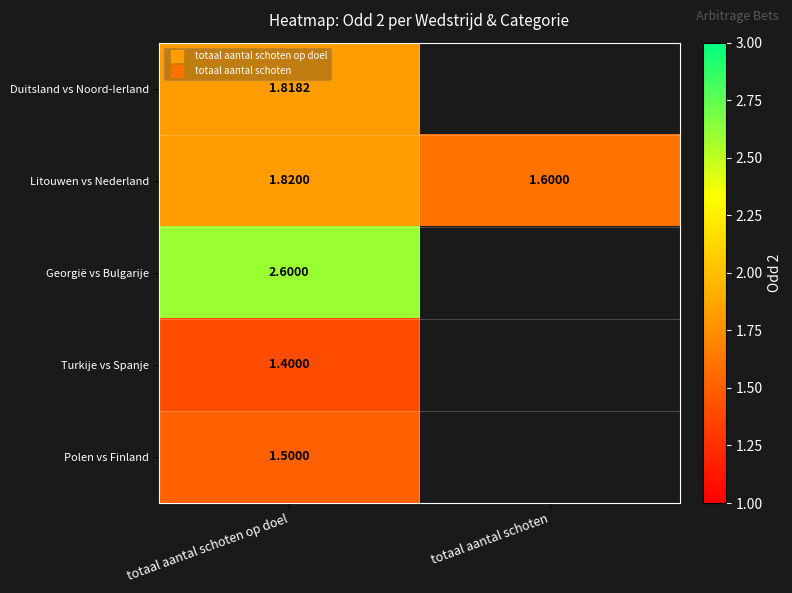

True or false: Polen vs Finland has a value of 2.7 at totaal aantal schoten op doel.

False